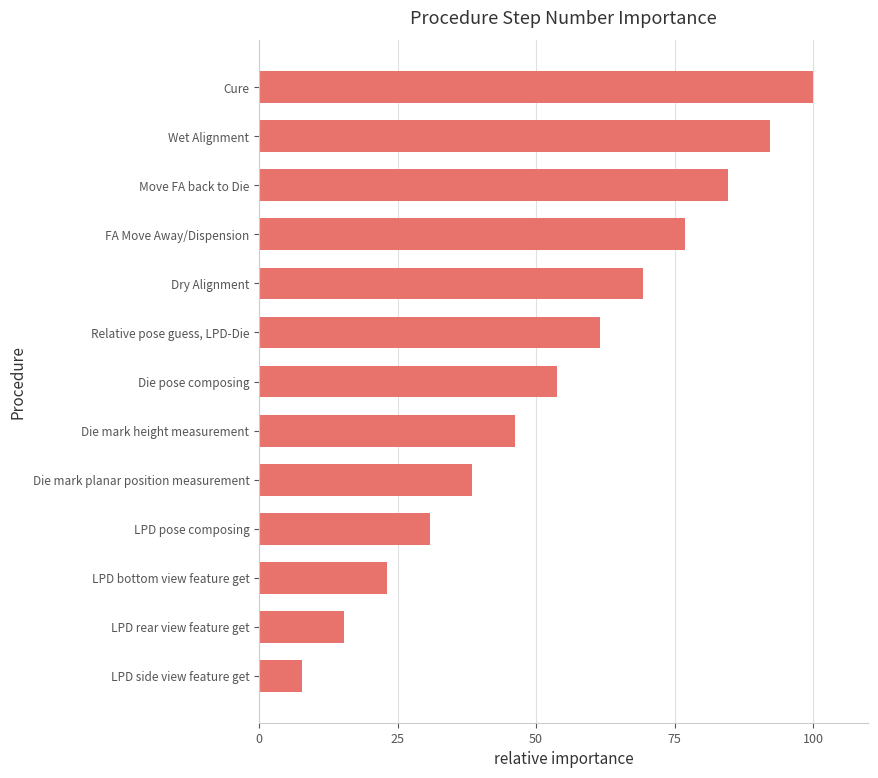

True or false: the data shows 30.8 at LPD pose composing.

True